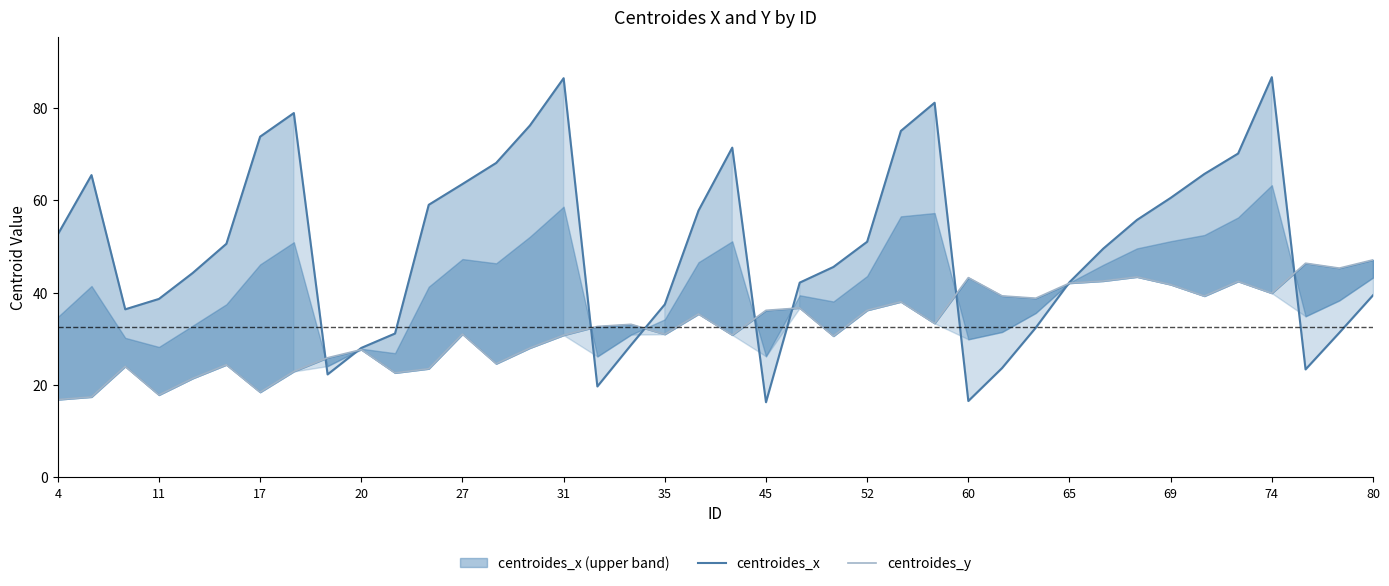

Rank the series at 4 from highest to lowest value.

centroides_x, centroides_y